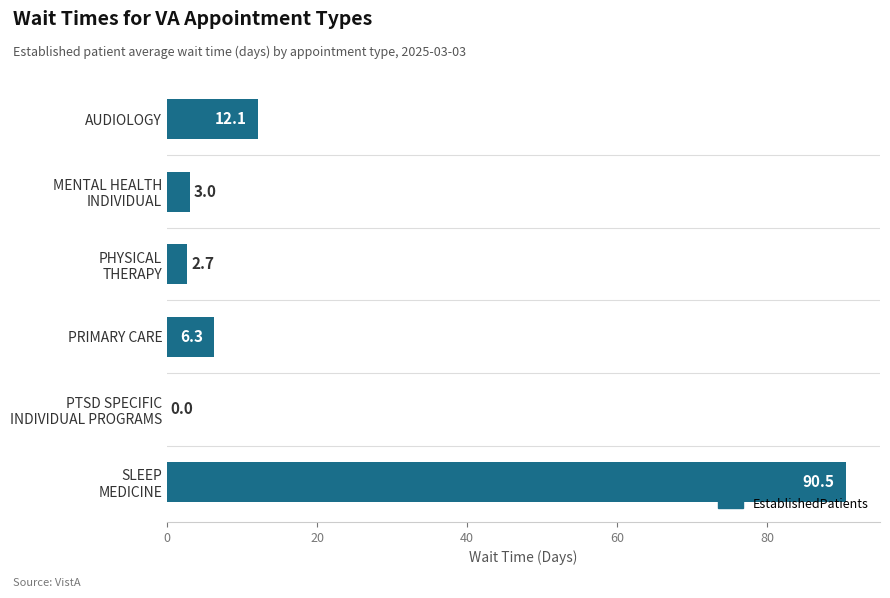

What is the sum of all values?

114.6